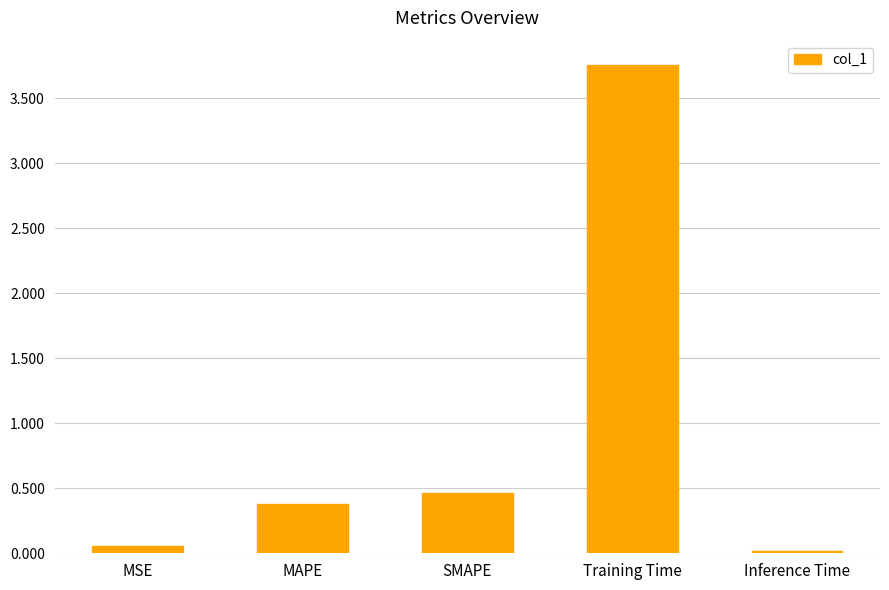

What is the label of the 2nd bar from the left?

MAPE